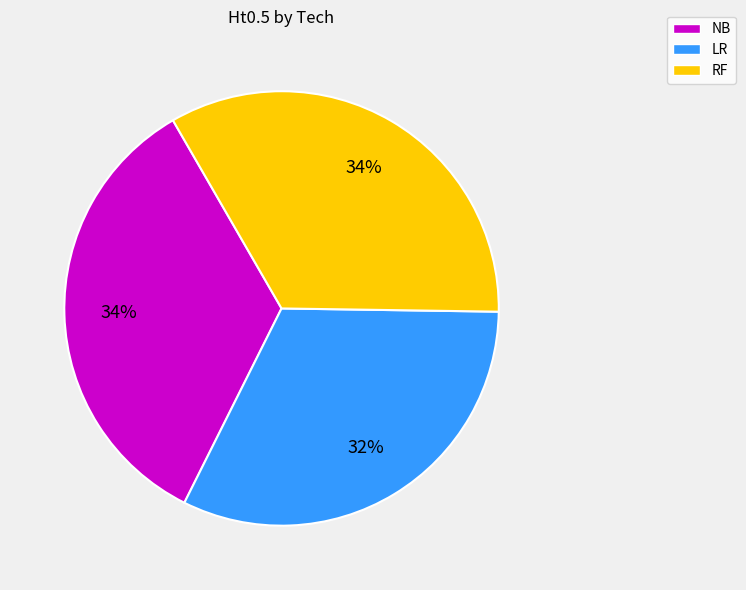

To the nearest percent, what portion does LR represent?

32%